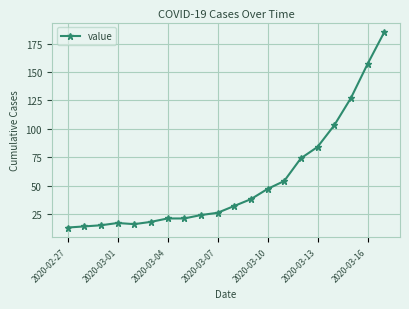

What is the value of the 3rd point from the left?

15